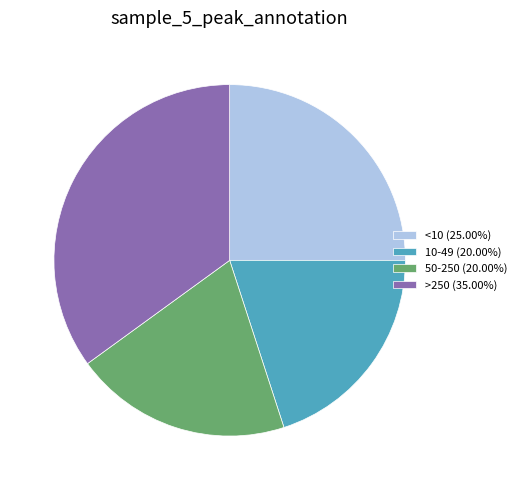

Combined, do <10 (25.00%) and 50-250 (20.00%) account for over 50%?

No